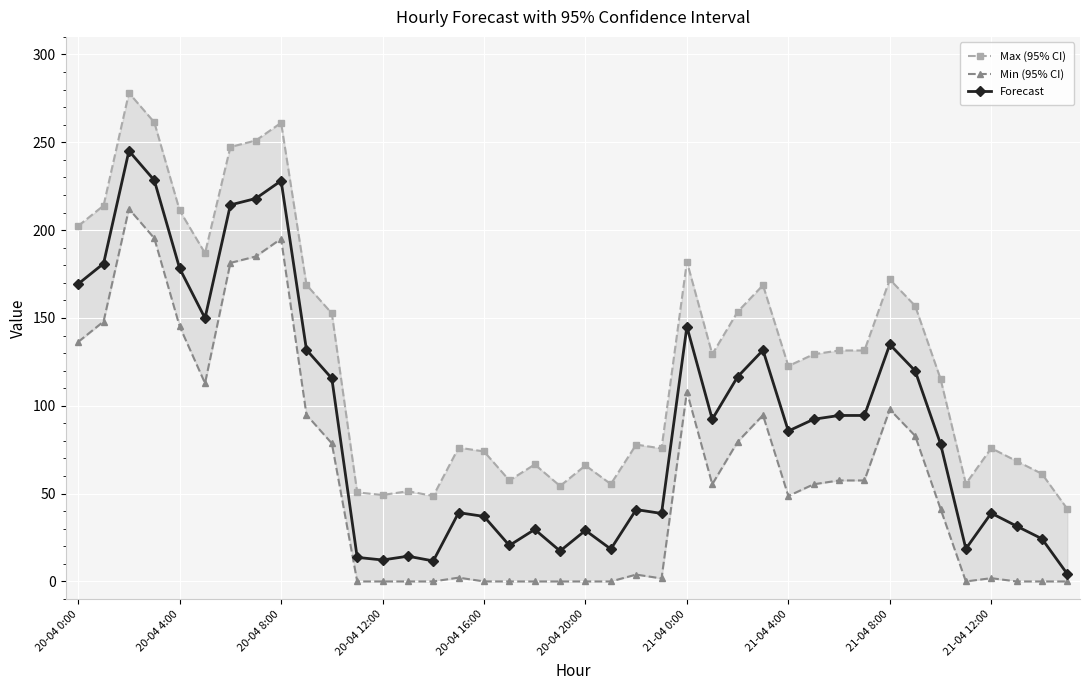

Which series has the largest range (max minus min)?

Forecast